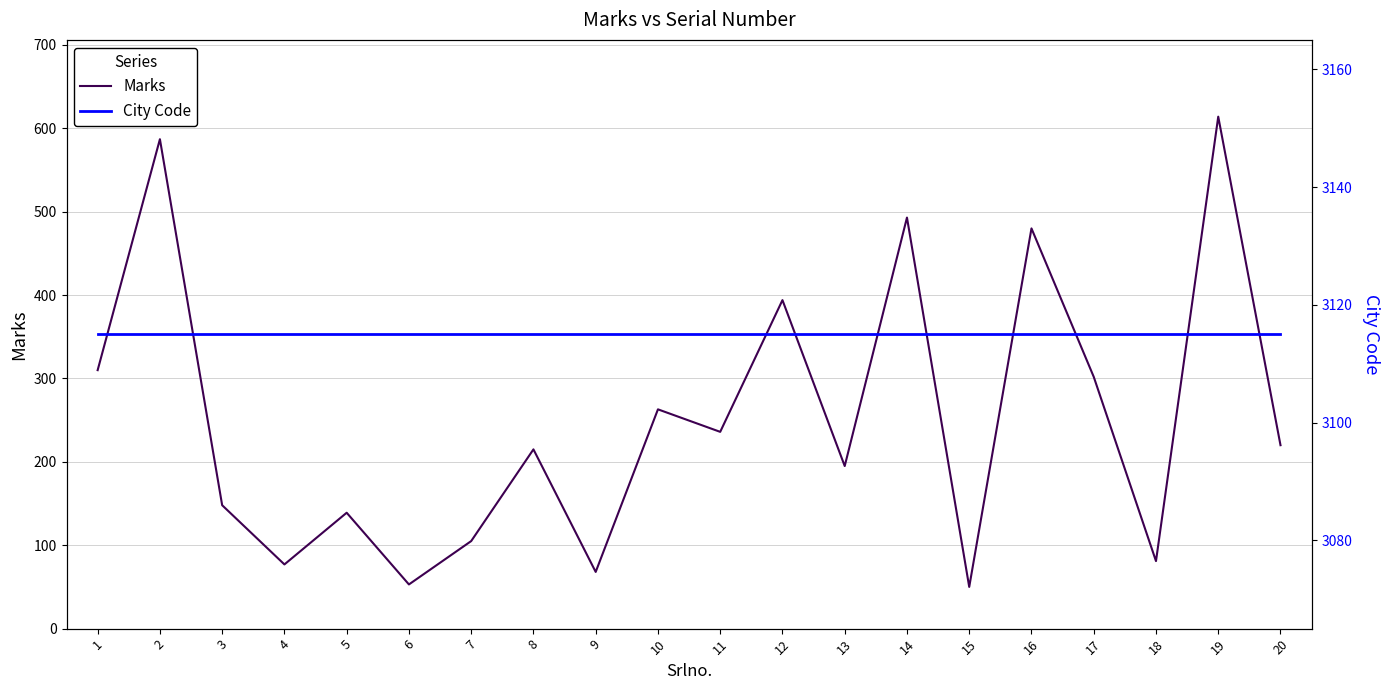

Where is Marks nearest to the value 332?

1